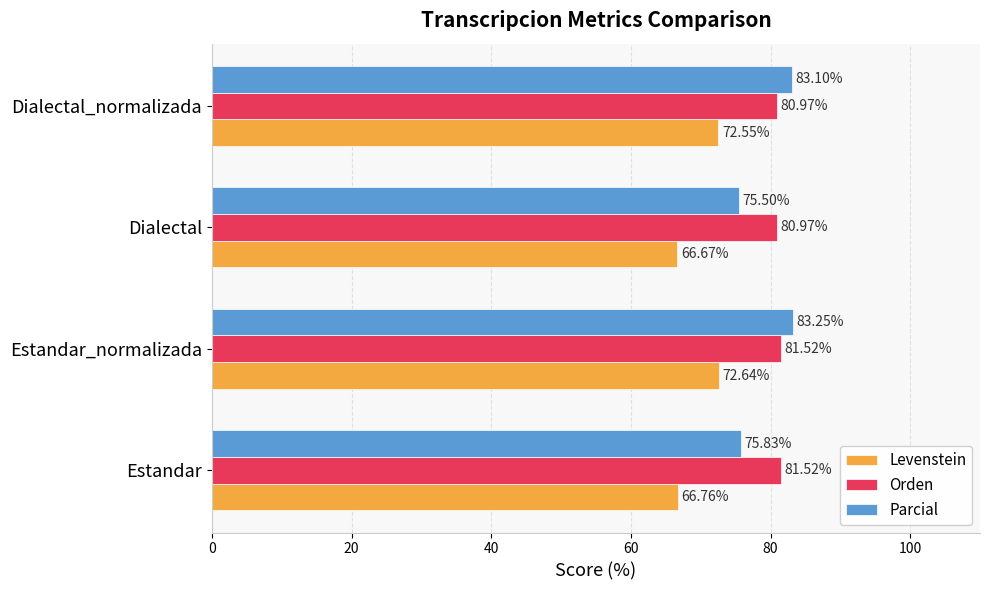

What is the difference between the maximum and minimum values in the Levenstein series?

6.0